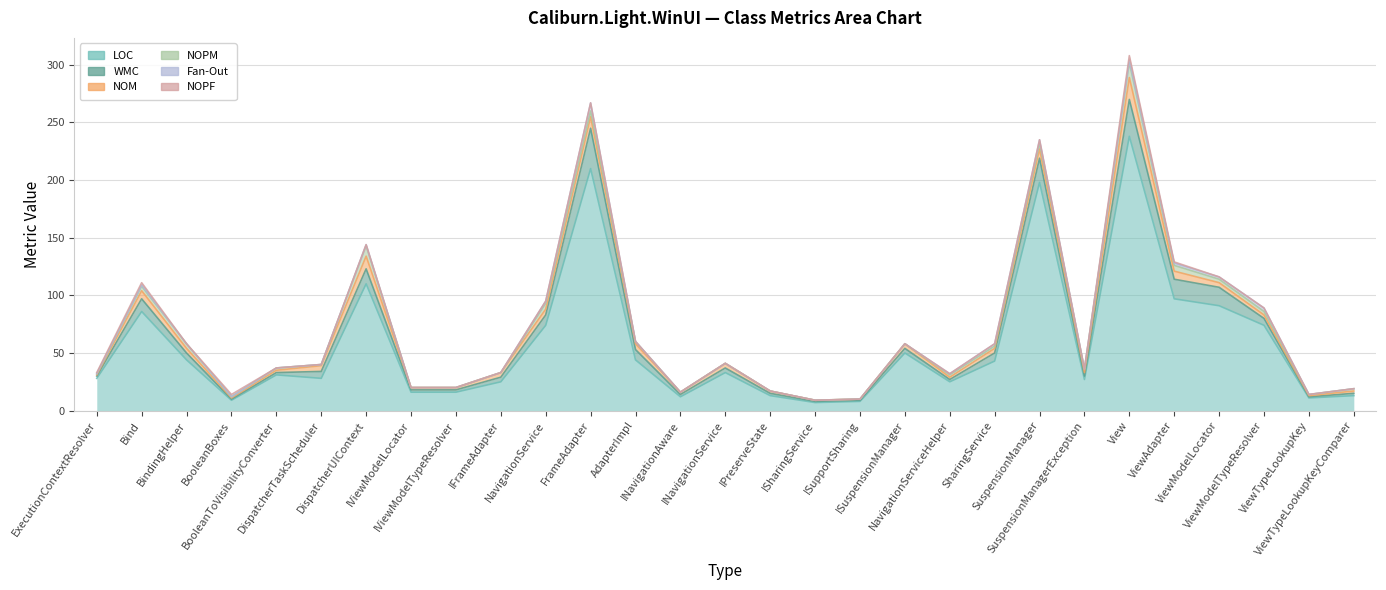

What is the average value of the WMC series?

8